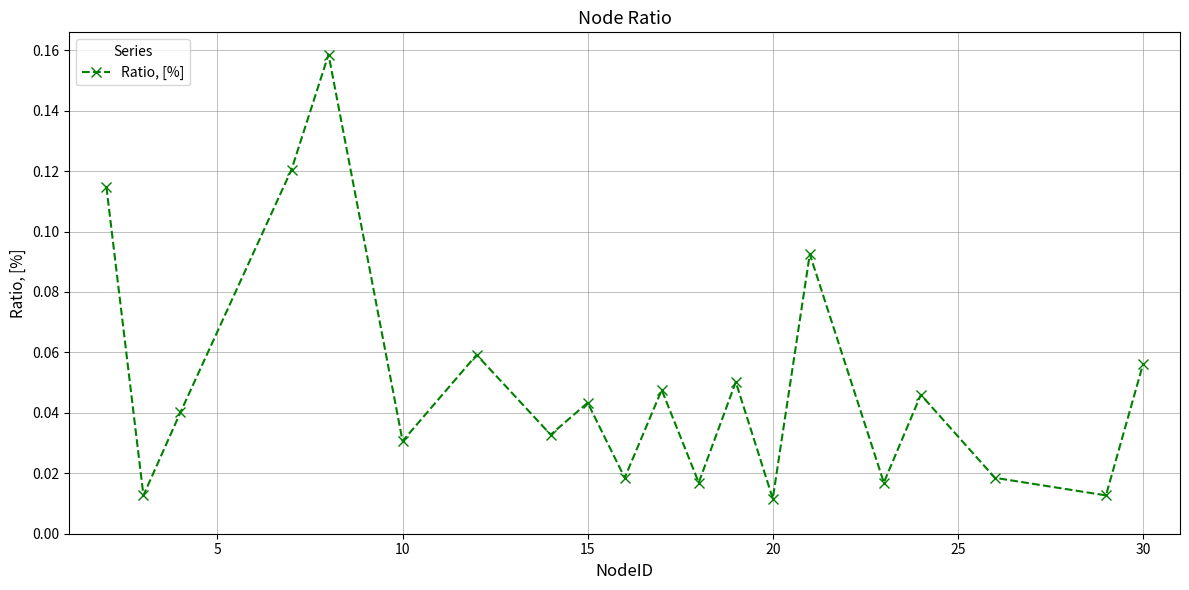

True or false: the data has more than 1 interior local peaks.

True